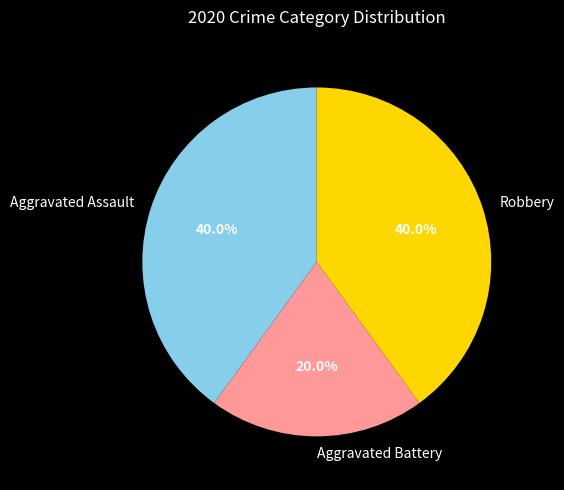

True or false: Aggravated Assault accounts for 46% of the total.

False